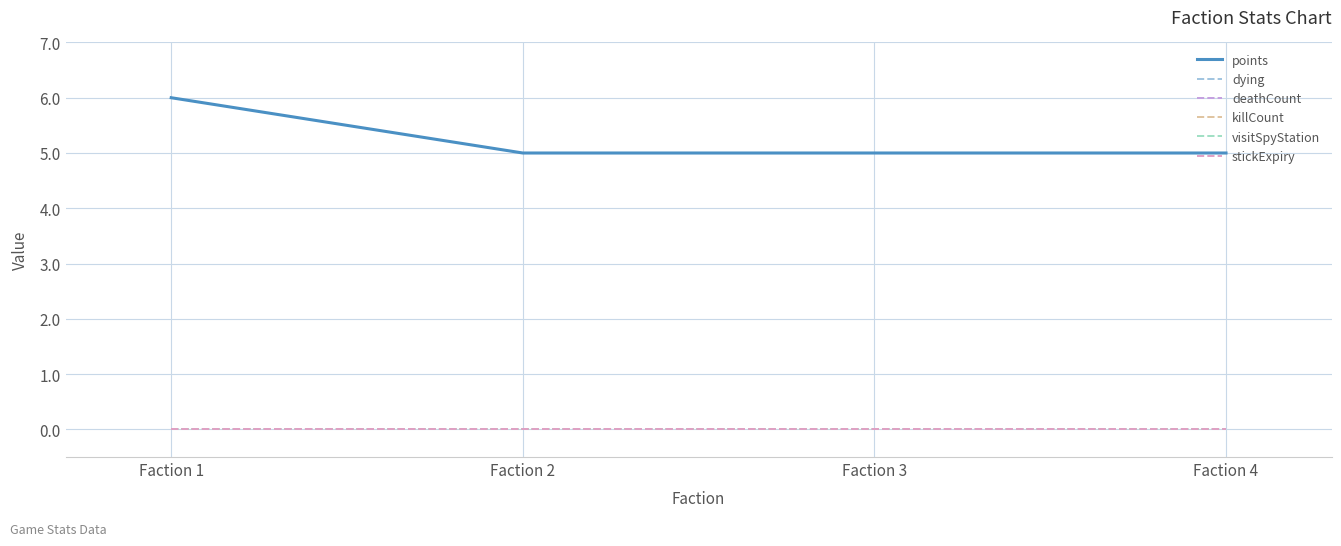

What is the difference between the highest and lowest values at Faction 2?

5